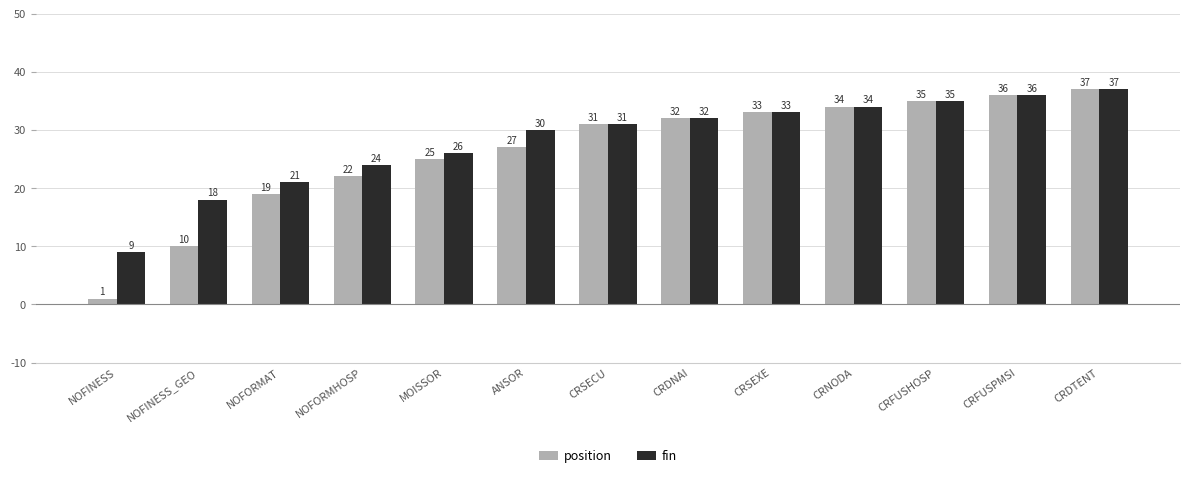

What is the difference between the maximum and minimum values in the fin series?

28